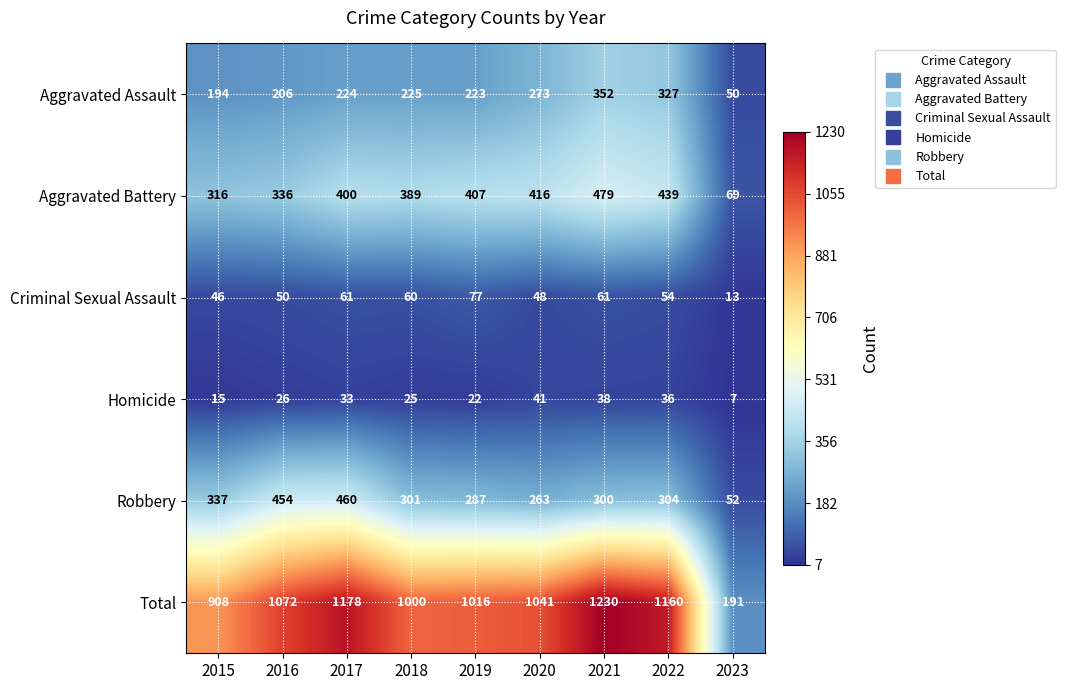

What is the smallest value displayed?

7